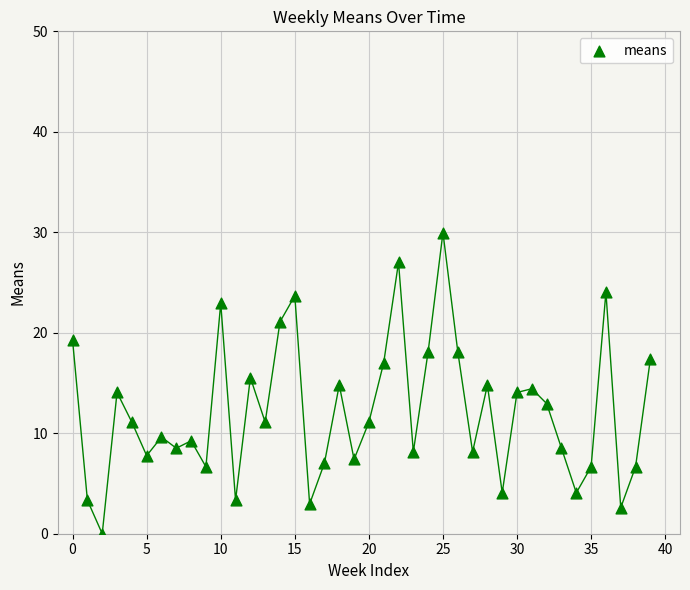

What is the range of Y values (max minus min)?

30.0